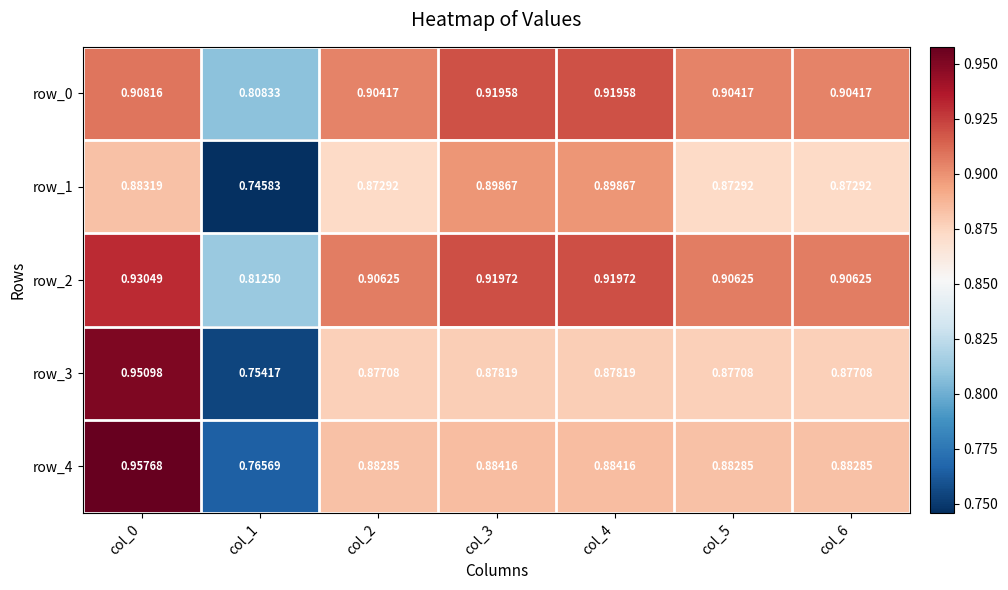

What is the sum of all row_2 values?

6.3